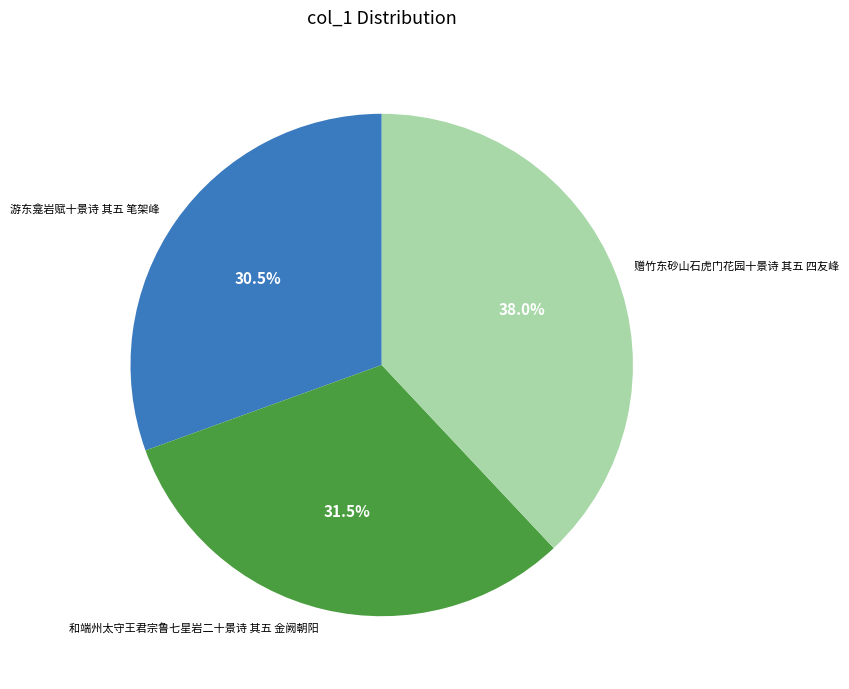

How much of the chart is everything except 赠竹东砂山石虎门花园十景诗 其五 四友峰?

62.0%